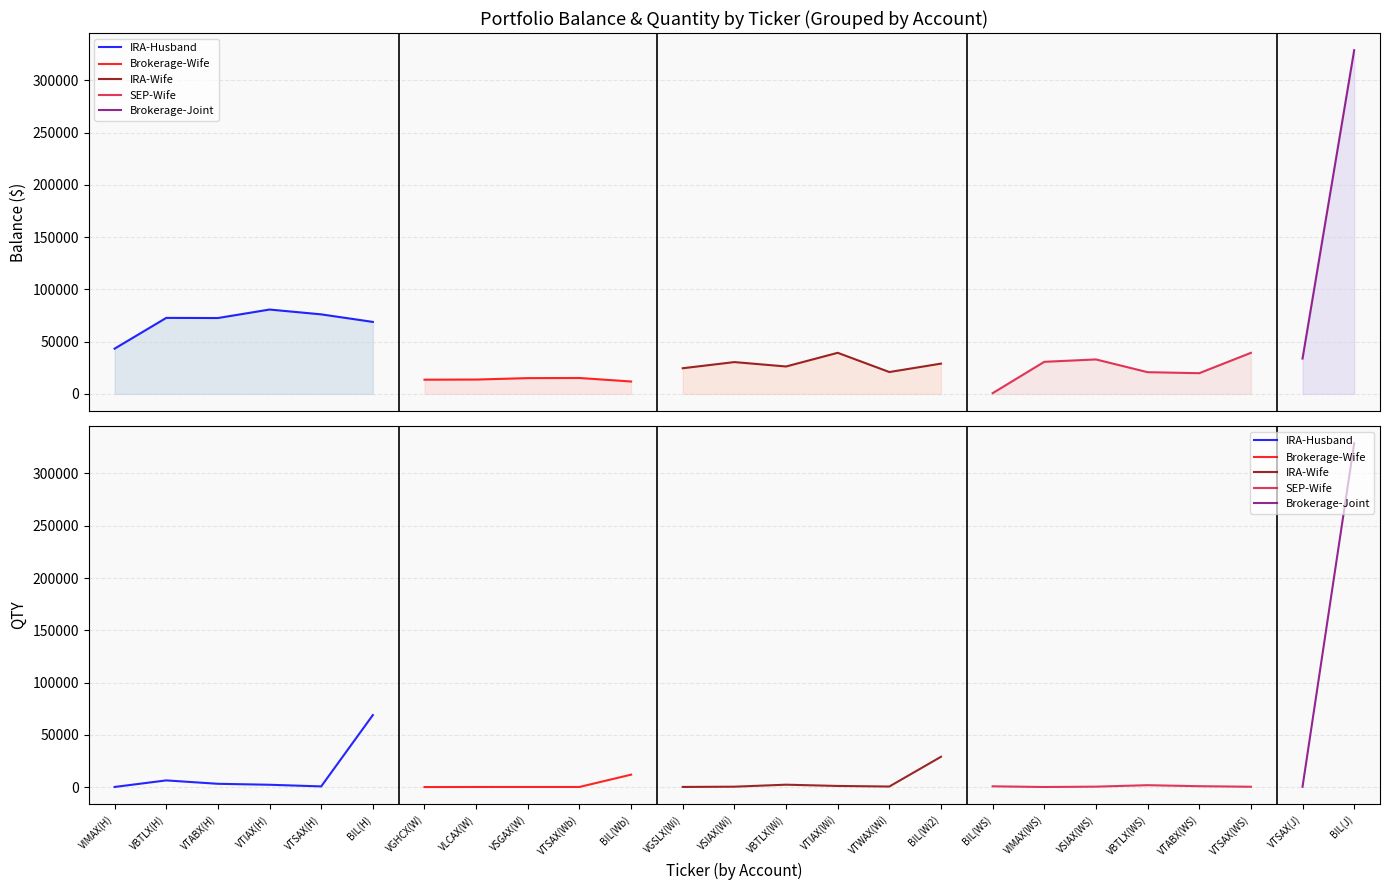

What is the difference between the maximum and second lowest values in the qty series?

328718